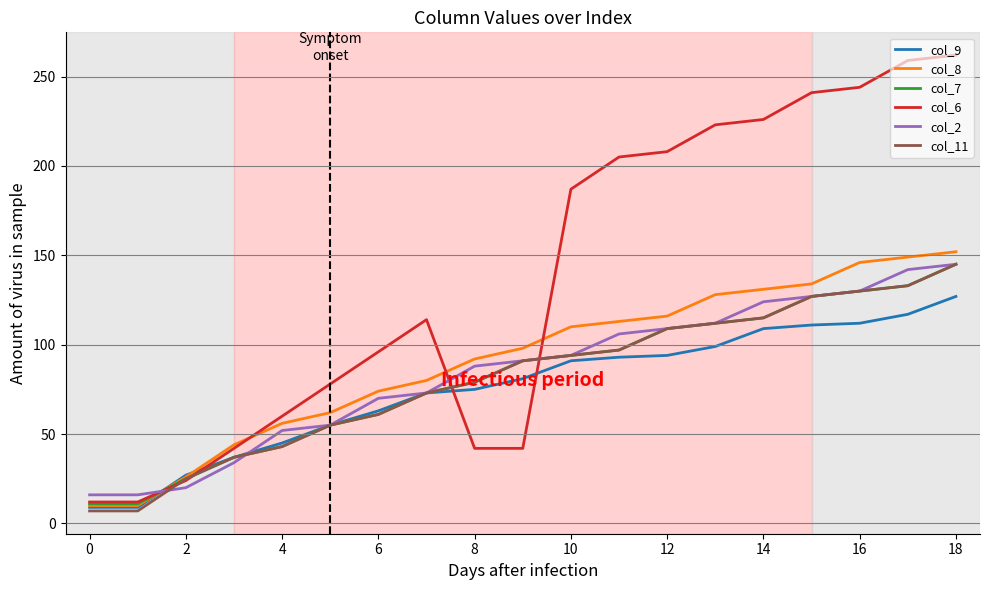

True or false: col_2 has more than 1 interior local peaks.

False